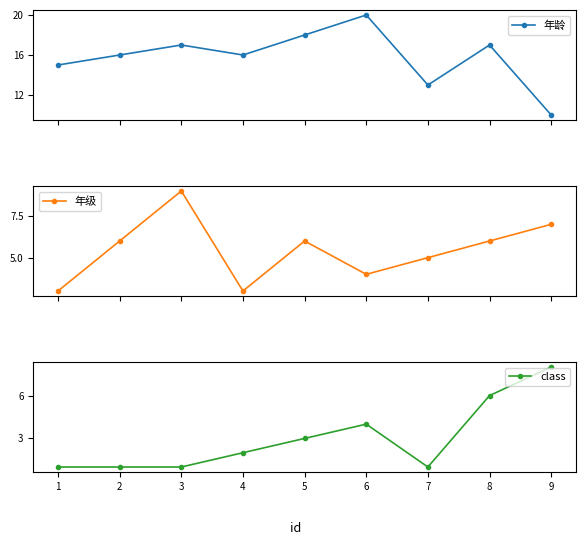

Reading left to right, what are all the values shown in this chart?

年龄: 15	16	17	16	18	20	13	17	10
年级: 3	6	9	3	6	4	5	6	7
class: 1	1	1	2	3	4	1	6	8